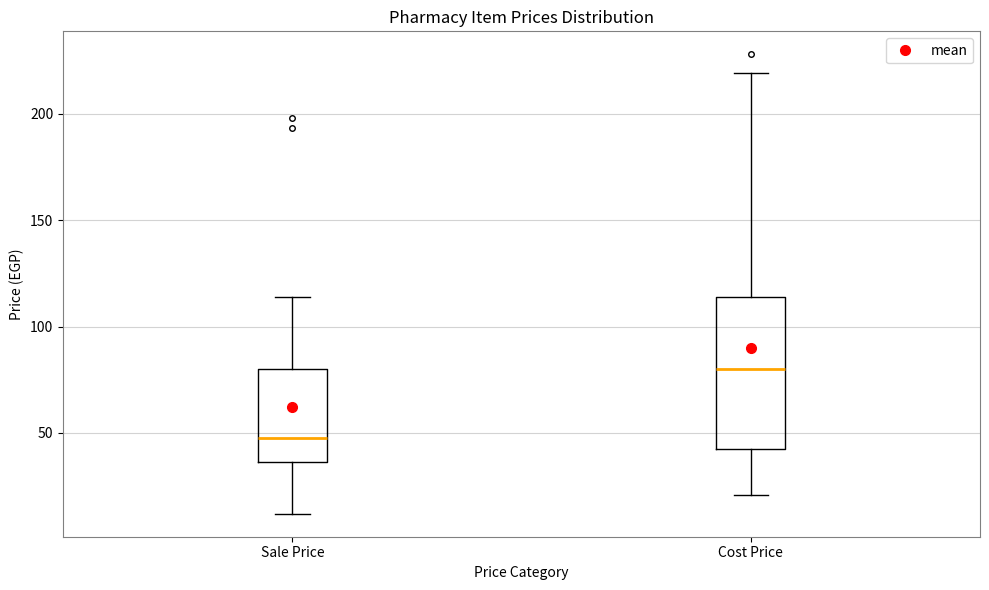

Where is the lower edge of the box for Cost Price on the y-axis? The values are not printed on the chart, so give them approximately, as read against the axis.

45